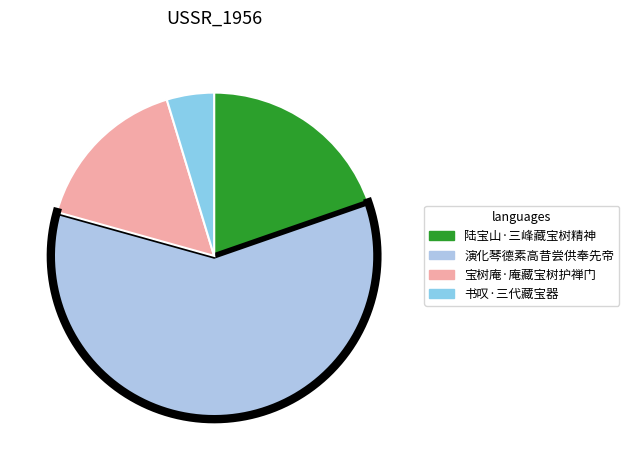

What percentage is the 宝树庵·庵藏宝树护禅门 slice, to the nearest percent?

16%